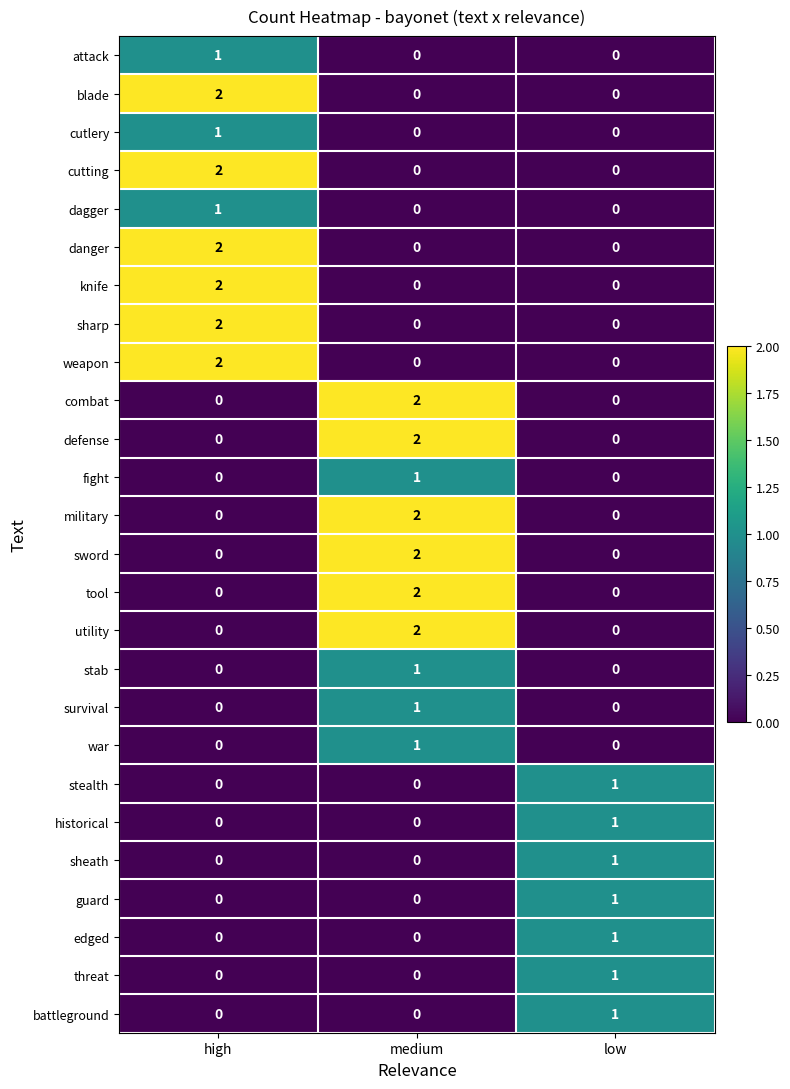

The military series shows 1 at medium. True or false?

False